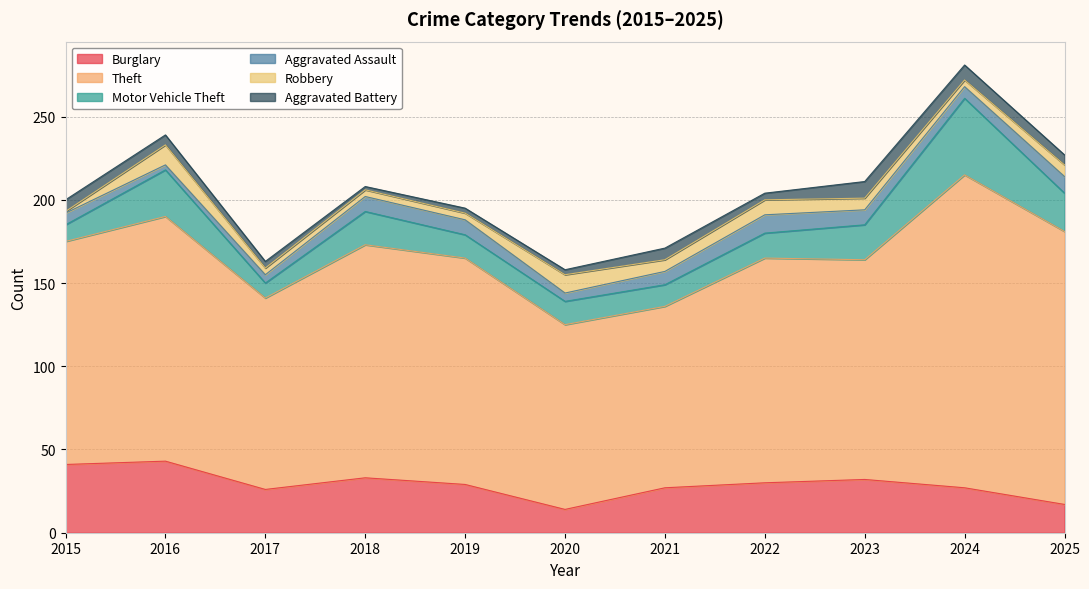

Which series changed the most between 2019 and 2020?

Theft